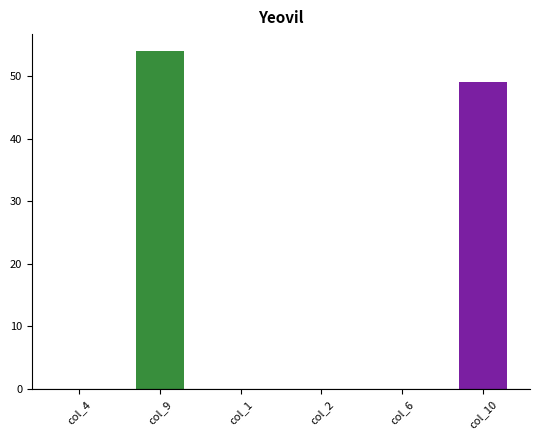

What is the average value?

17.2